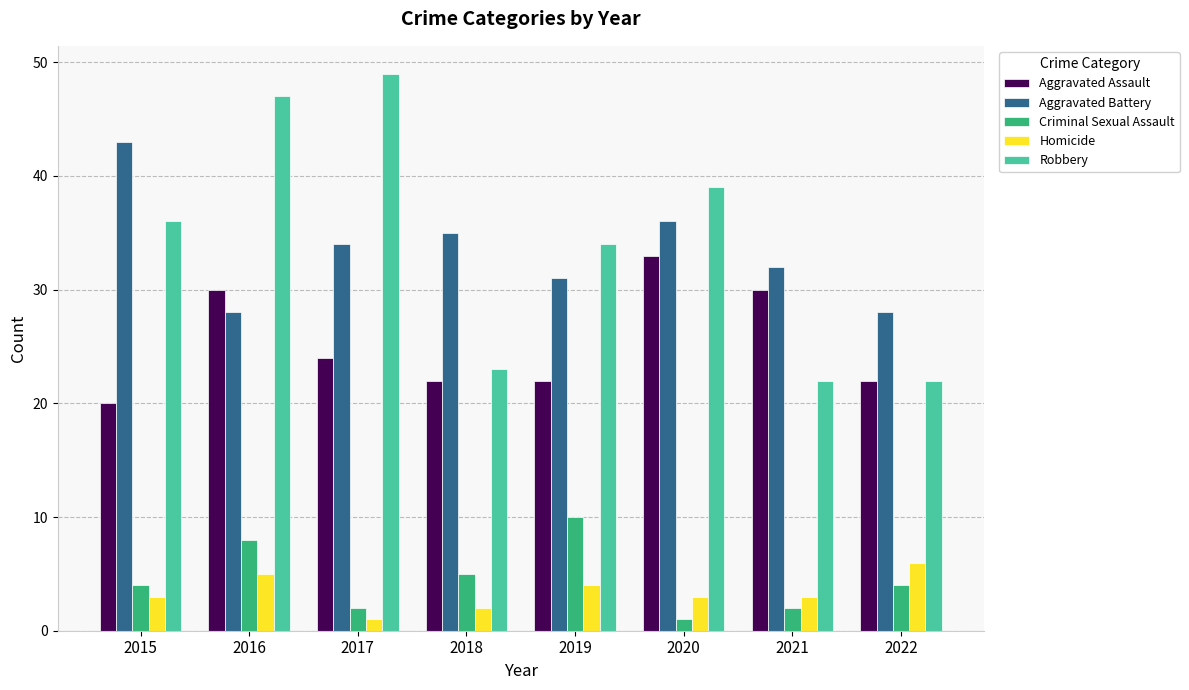

Reading left to right, transcribe all the data shown in this chart.

Aggravated Assault: 20	30	24	22	22	33	30	22
Aggravated Battery: 43	28	34	35	31	36	32	28
Criminal Sexual Assault: 4	8	2	5	10	1	2	4
Homicide: 3	5	1	2	4	3	3	6
Robbery: 36	47	49	23	34	39	22	22